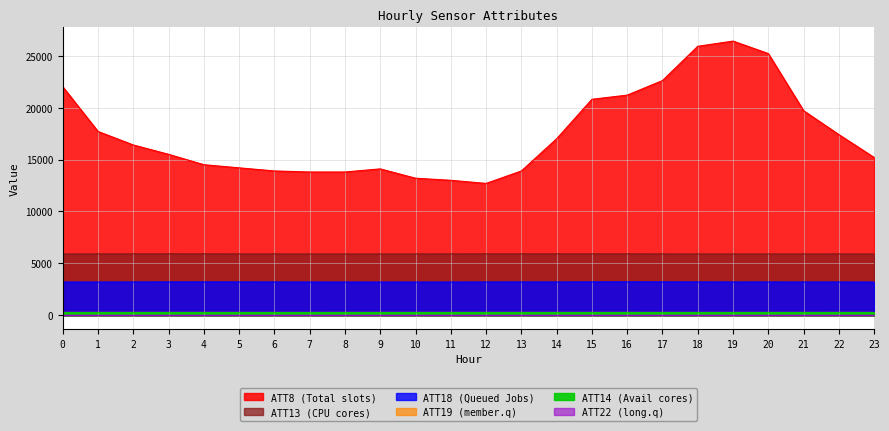

Reading left to right, transcribe all the data shown in this chart.

ATT8: 22000.0	17700.0	16400.0	15500.0	14500.0	14200.0	13900.0	13800.0	13800.0	14100.0	13200.0	13000.0	12700.0	13900.0	17000.0	20800.0	21200.0	22600.0	25900.0	26400.0	25200.0	19700.0	17400.0	15200.0
ATT13: 5916.2	5918.0	5920.4	5925.2	5922.6	5917.9	5917.2	5913.9	5912.3	5913.0	5916.1	5919.3	5921.8	5922.8	5921.1	5923.0	5923.5	5918.0	5914.2	5911.9	5915.5	5914.6	5916.8	5914.1
ATT14: 267.2	267.3	267.0	266.7	266.5	266.4	266.9	267.2	267.1	266.9	266.7	266.7	266.5	266.4	266.3	266.1	266.3	265.7	266.0	266.3	266.6	267.3	266.8	266.3
ATT18: 3207.4	3208.4	3212.3	3218.3	3219.0	3216.0	3213.2	3208.0	3205.0	3203.2	3204.5	3207.0	3211.7	3213.9	3214.1	3218.7	3222.2	3219.6	3216.8	3211.6	3212.9	3209.2	3209.6	3205.9
ATT19: 282.1	282.3	282.3	282.4	282.1	281.7	281.6	281.6	282.4	282.1	282.3	282.3	282.2	282.3	282.4	282.2	282.1	281.6	281.4	281.6	281.7	281.4	282.1	282.1